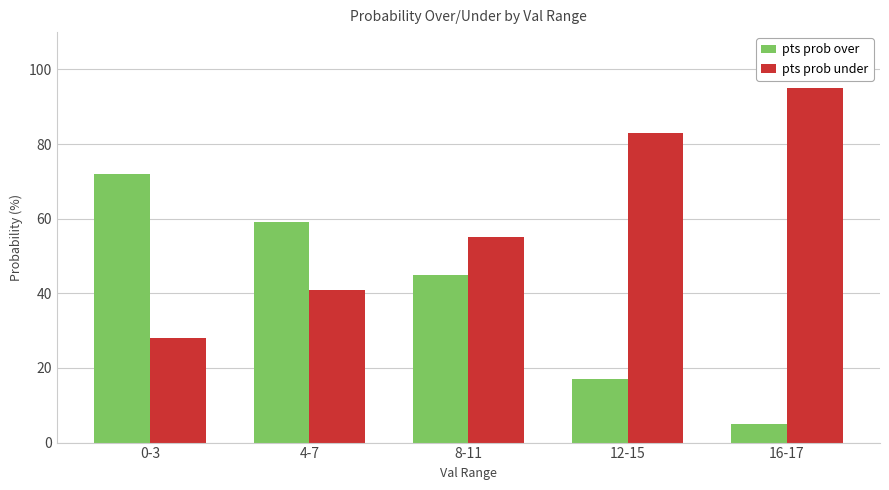

Is it true that pts prob under equals 95 at 16-17?

True